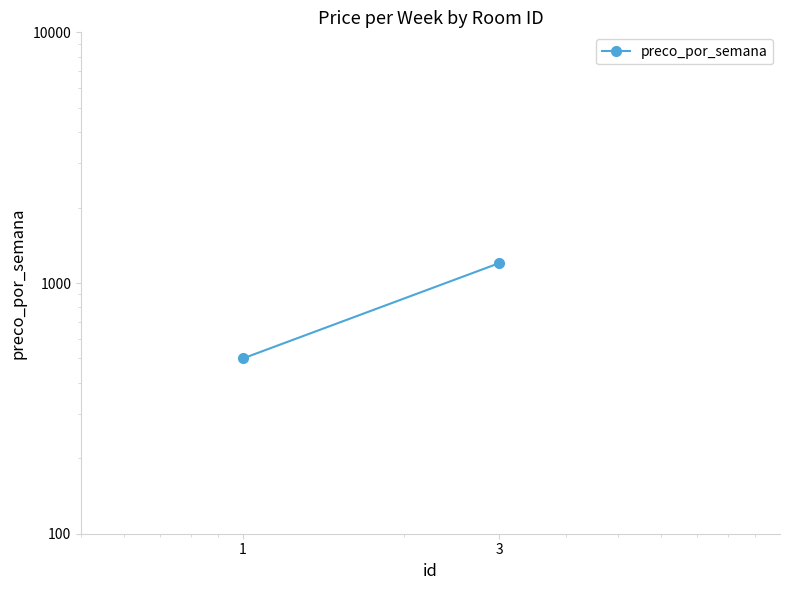

List the labels in order of value, largest first.

3, 1